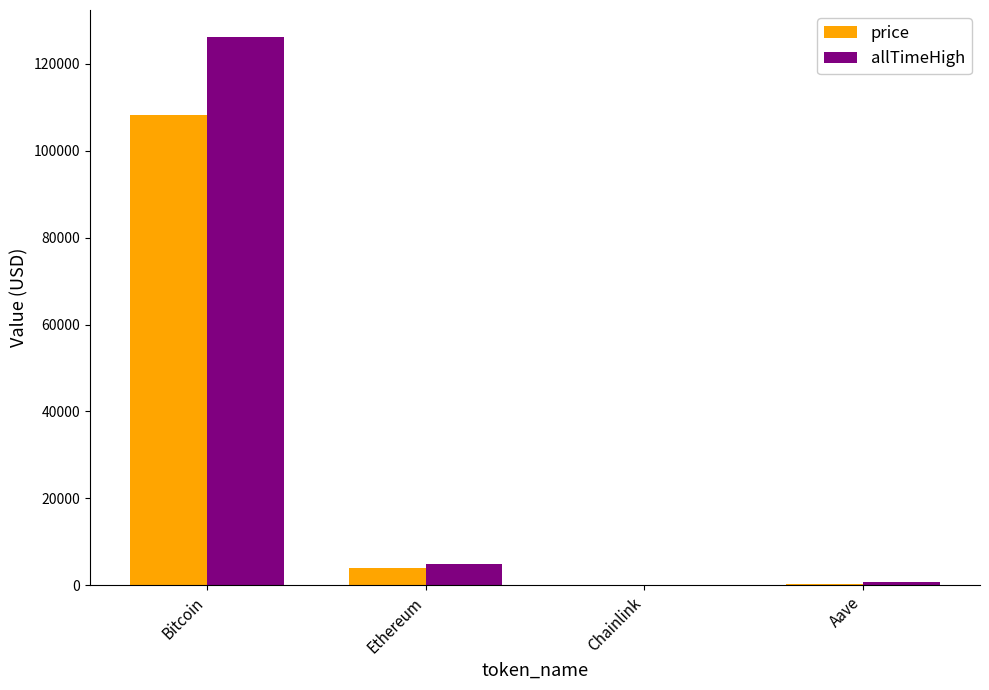

At which label is allTimeHigh closest to 63066?

Ethereum